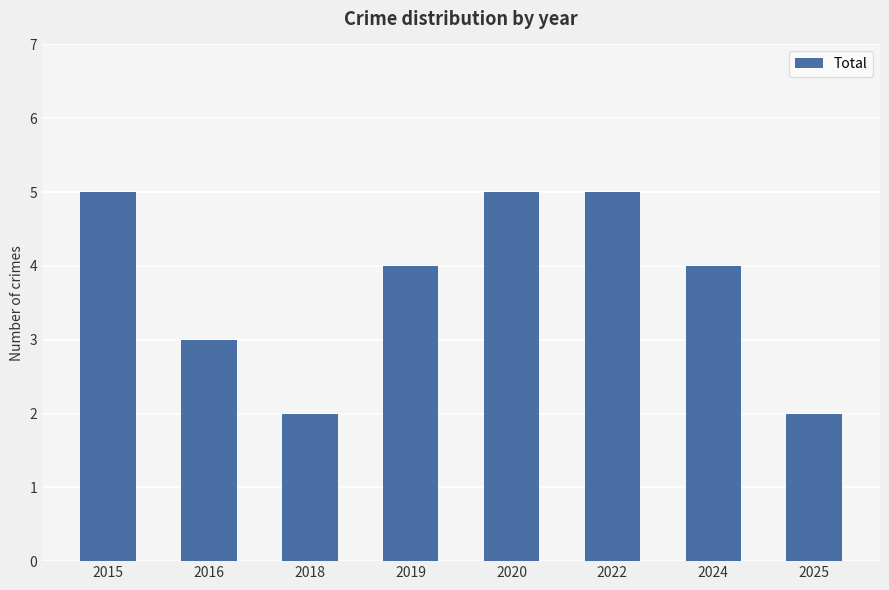

What is the maximum value shown in the chart?

5